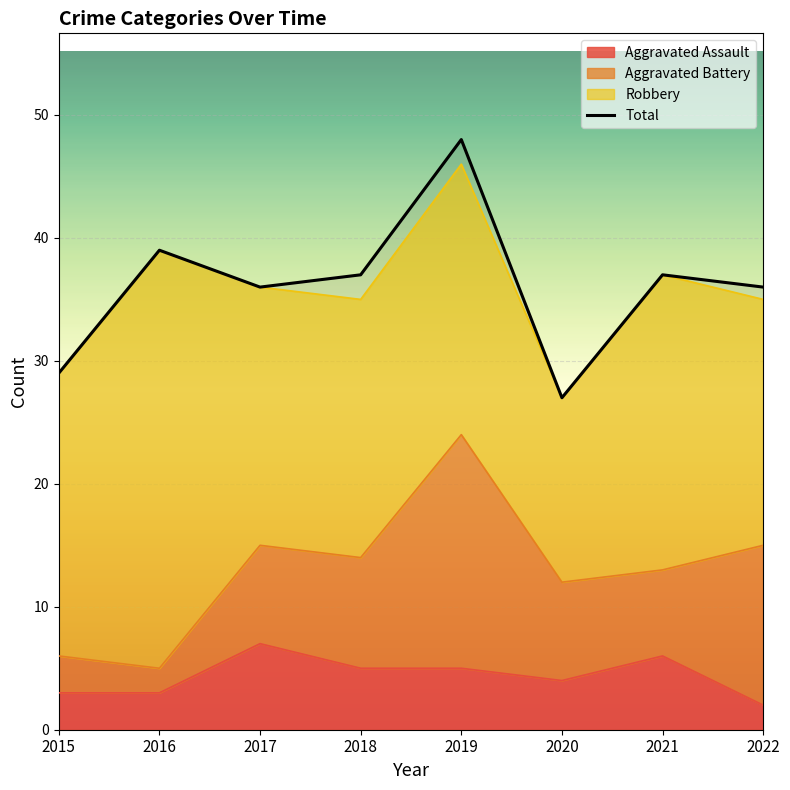

The value of Total at 2020 is 27. True or false?

True